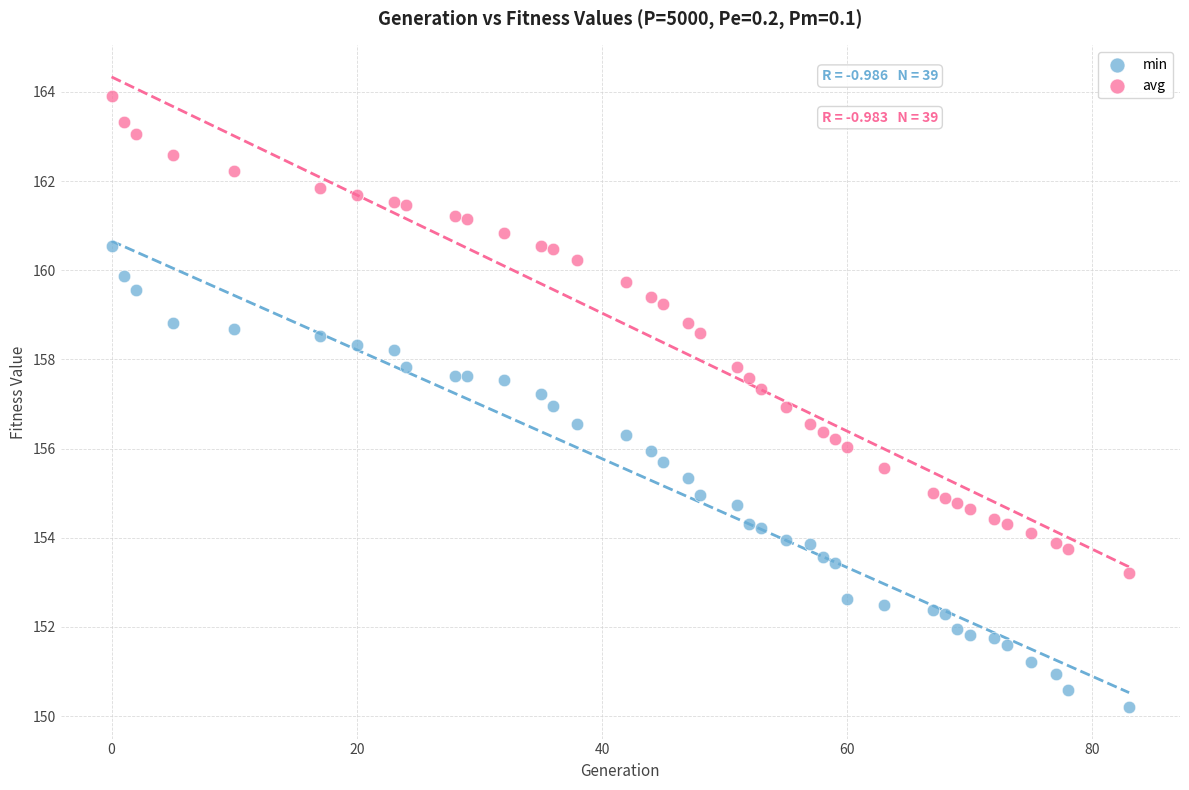

Which series reaches the minimum Y coordinate?

min